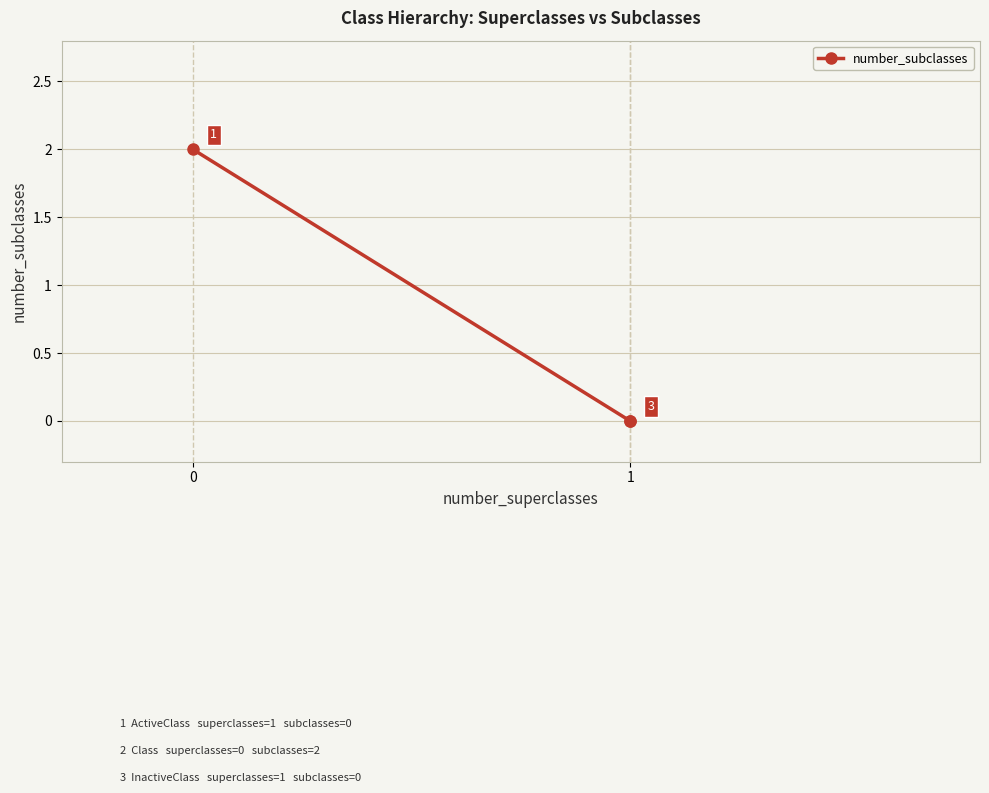

What is the average value?

1